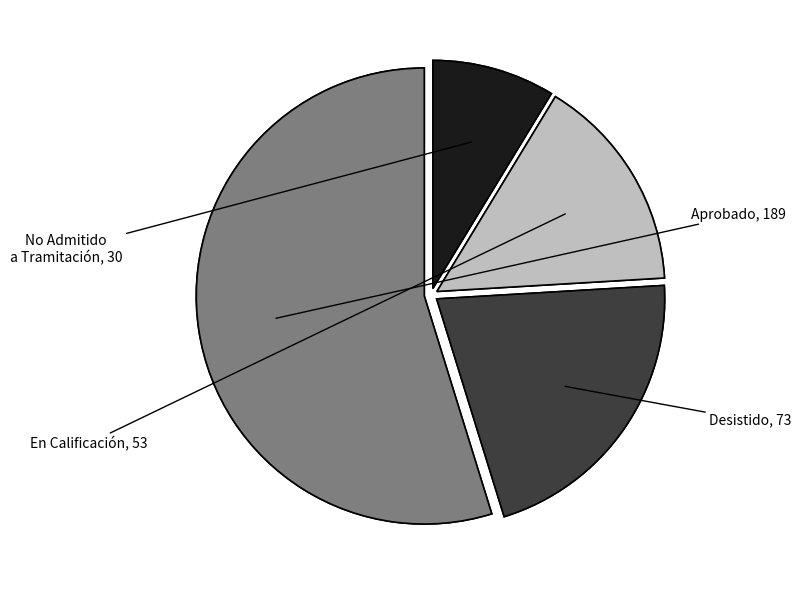

Rank the categories by value from highest to lowest.

Aprobado, Desistido, En Calificación, No Admitido a Tramitación